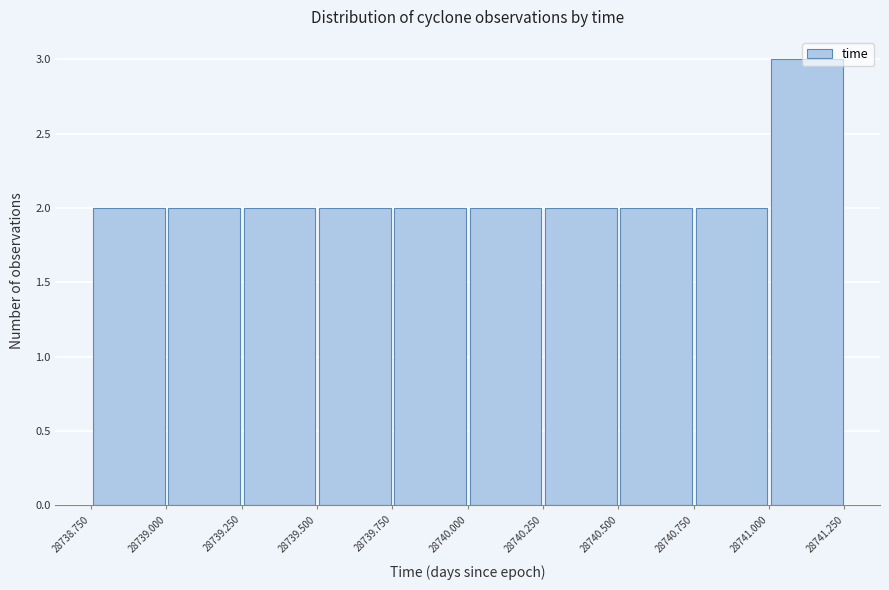

Over which range of the x-axis is the bar tallest?

28741.000 to 28741.250